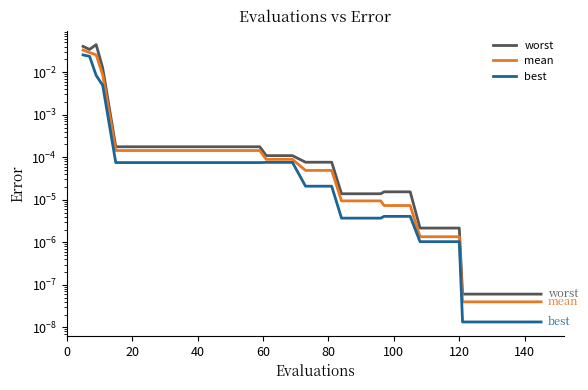

True or false: mean and worst cross at least once.

False